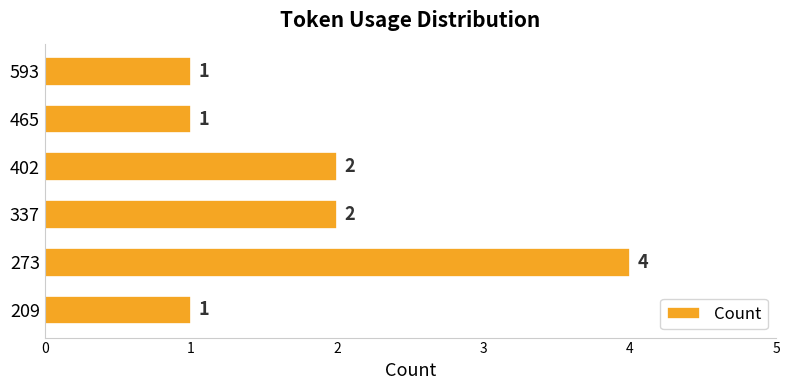

Reading top to bottom, extract all data points from this chart.

593=1	465=1	402=2	337=2	273=4	209=1